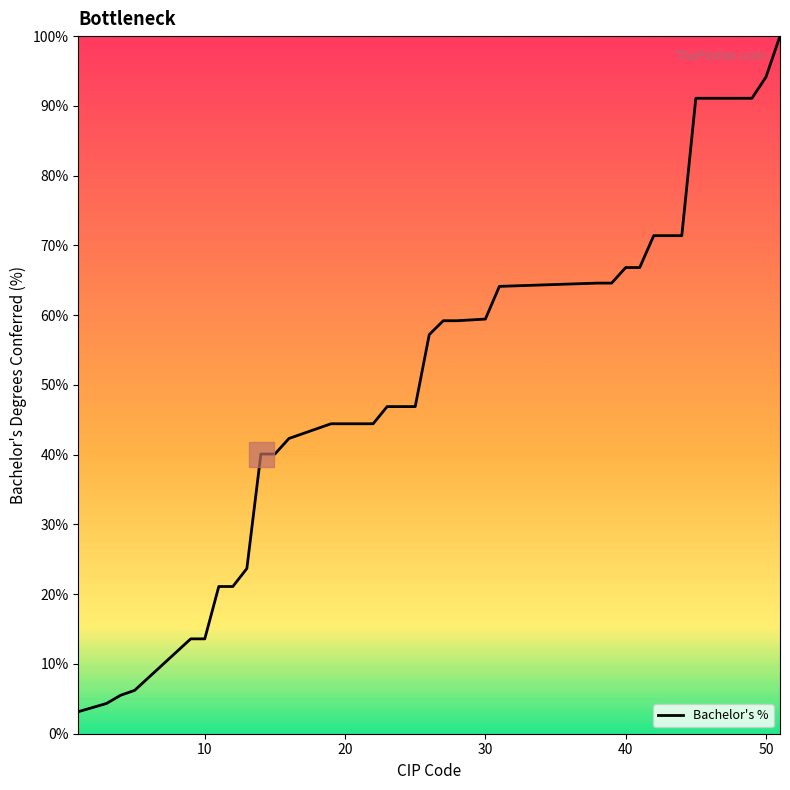

What is the minimum value shown in the chart?

3.2